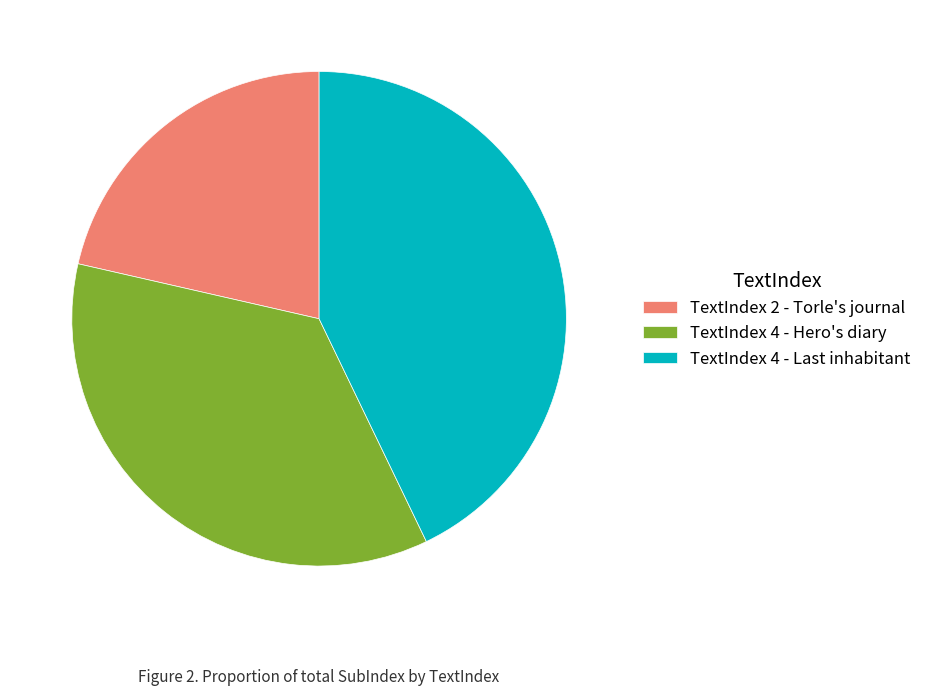

True or false: TextIndex 2 - Torle's journal accounts for 21% of the total.

True